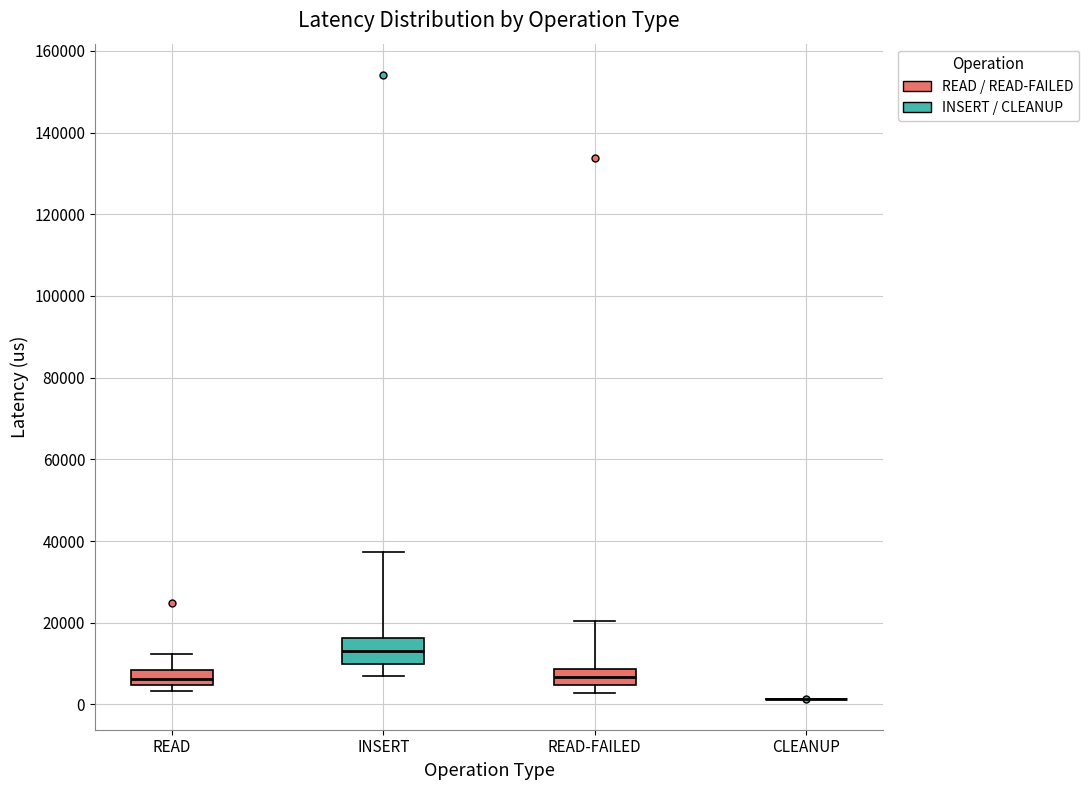

Reading left to right, transcribe this box plot: for each box, give where its median line is, the range the box spans, and where its two whiskers end, as read against the y-axis. The values are not printed on the chart, so give them approximately, as read against the axis.

READ: median 6000, box 4000 to 8000, whiskers 4000 (just below the box's lower edge) to 12000
INSERT: median 14000, box 10000 to 16000, whiskers 6000 to 38000
READ-FAILED: median 6000, box 4000 to 8000, whiskers 2000 to 20000
CLEANUP: box collapsed to a line at 2000, whiskers 2000 to 2000